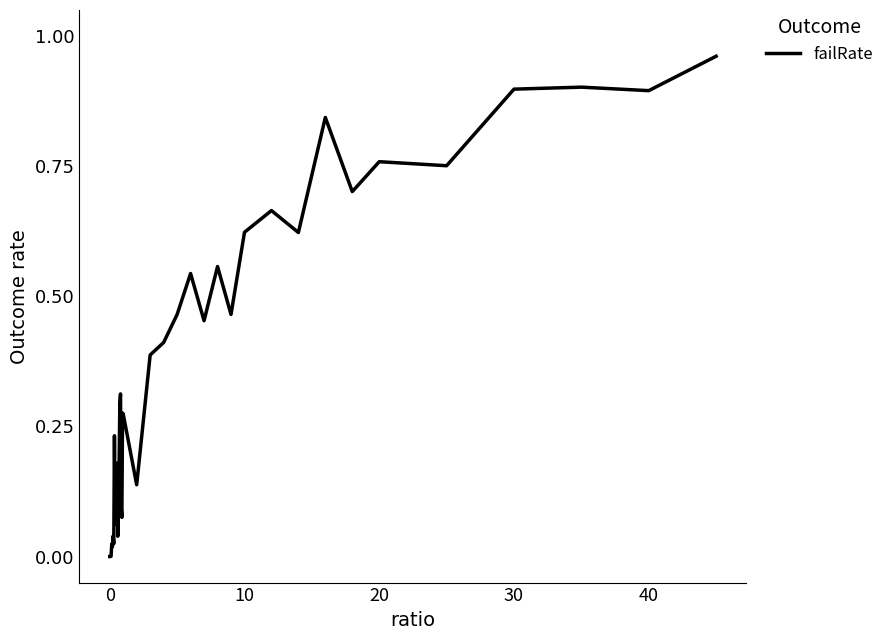

How many interior local valleys (lower than both neighbors) does the data have?

12